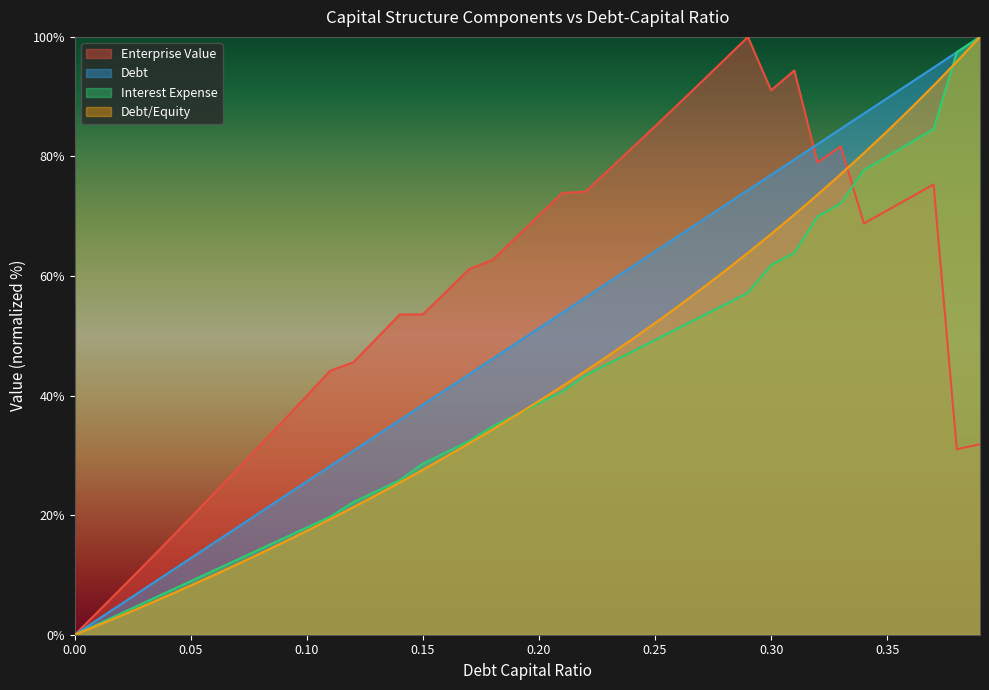

True or false: enterprise_value has more than 2 points higher than both neighbors.

True